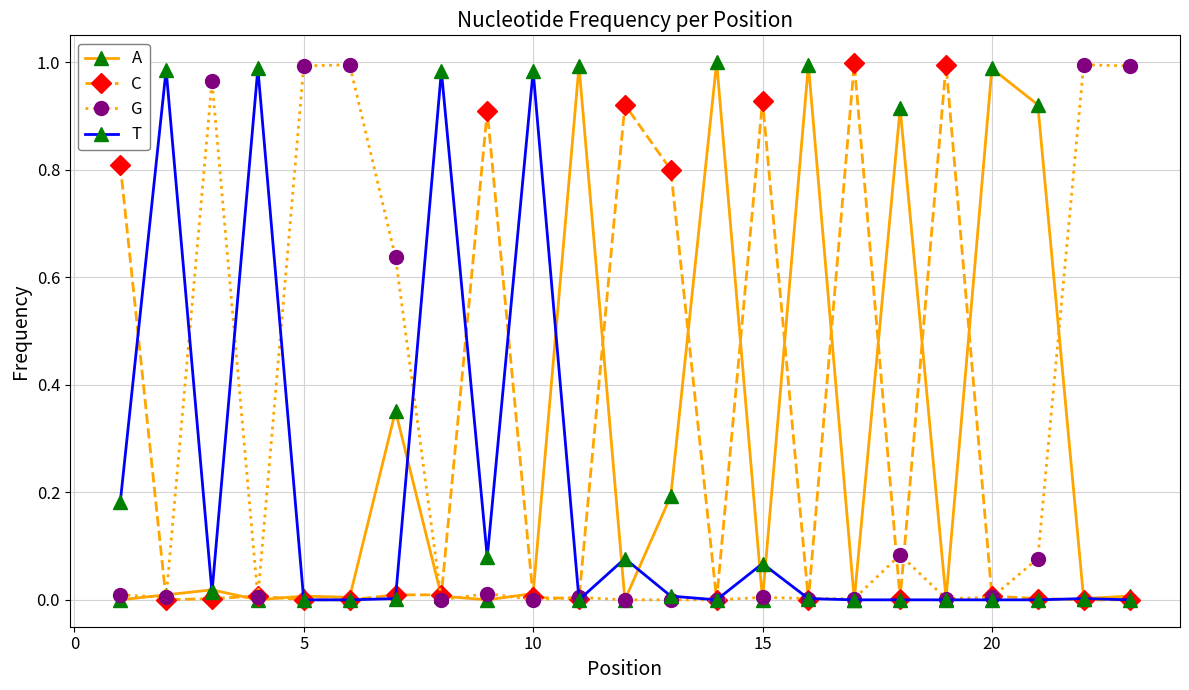

True or false: T has more than 1 interior local peaks.

True